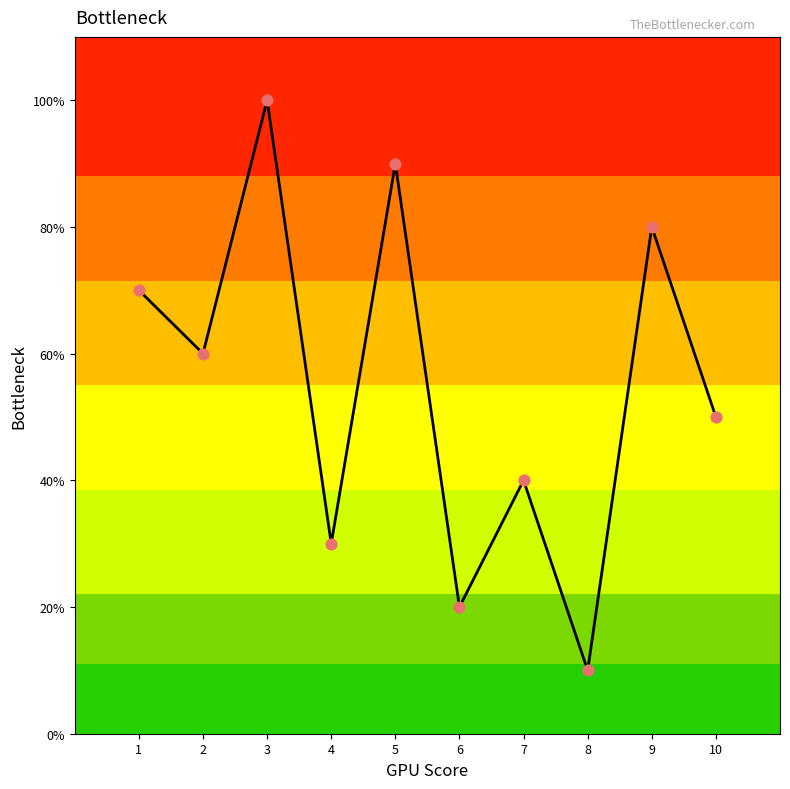

What is the ratio of the value at 9 to the value at 3?

0.8